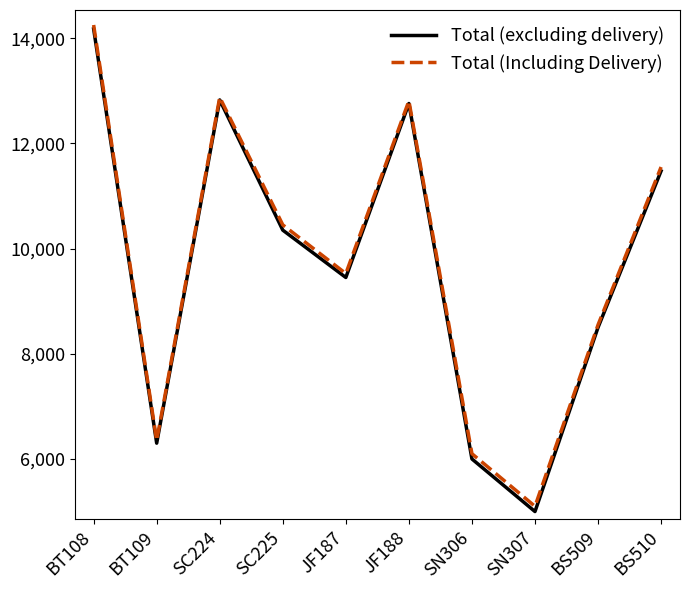

At how many categories does at least one series exceed 10263?

5